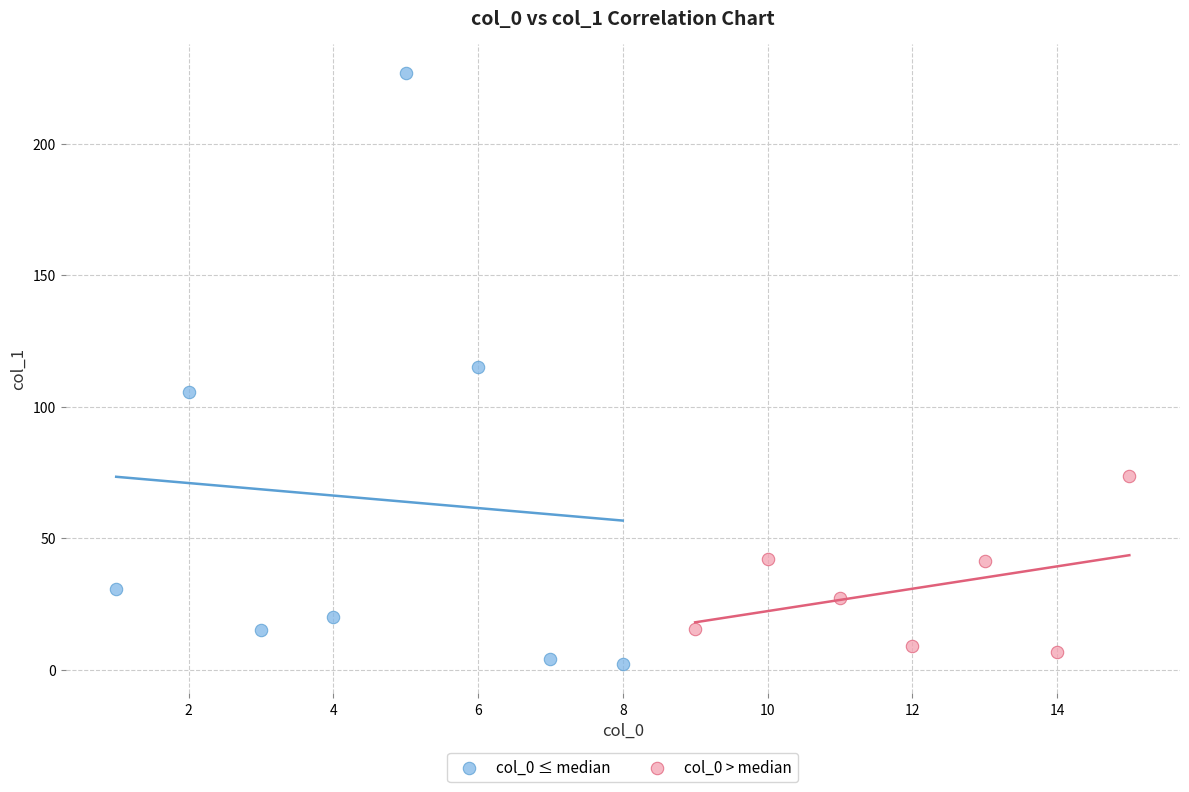

Which series has the largest Y range (max minus min)?

col_0 ≤ median